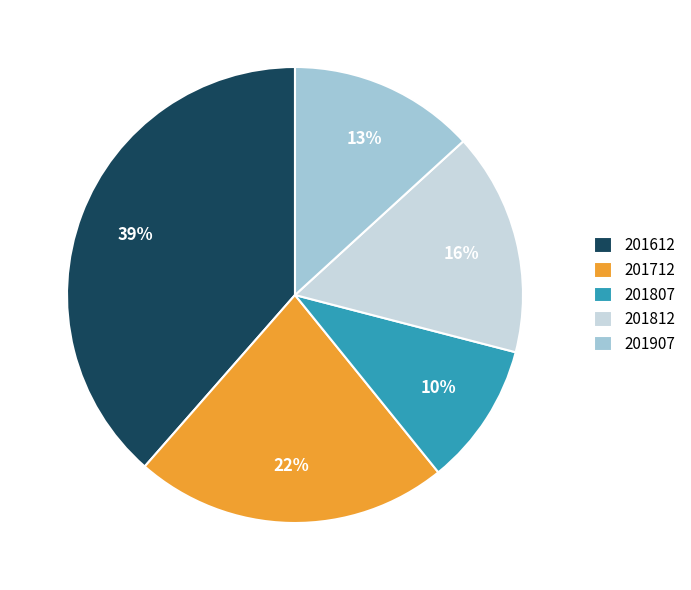

Which has a higher value, 201907 or 201807?

201907